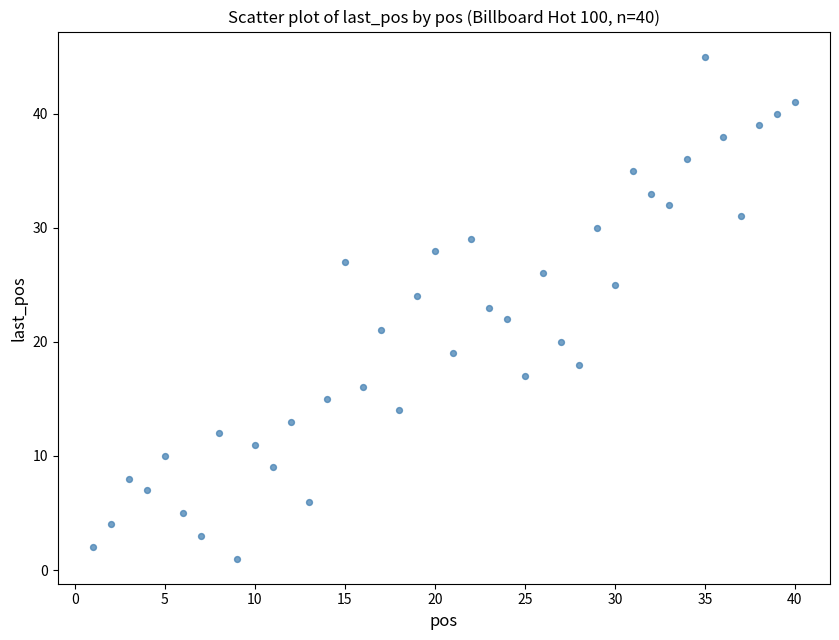

What is the range of X values (max minus min)?

39